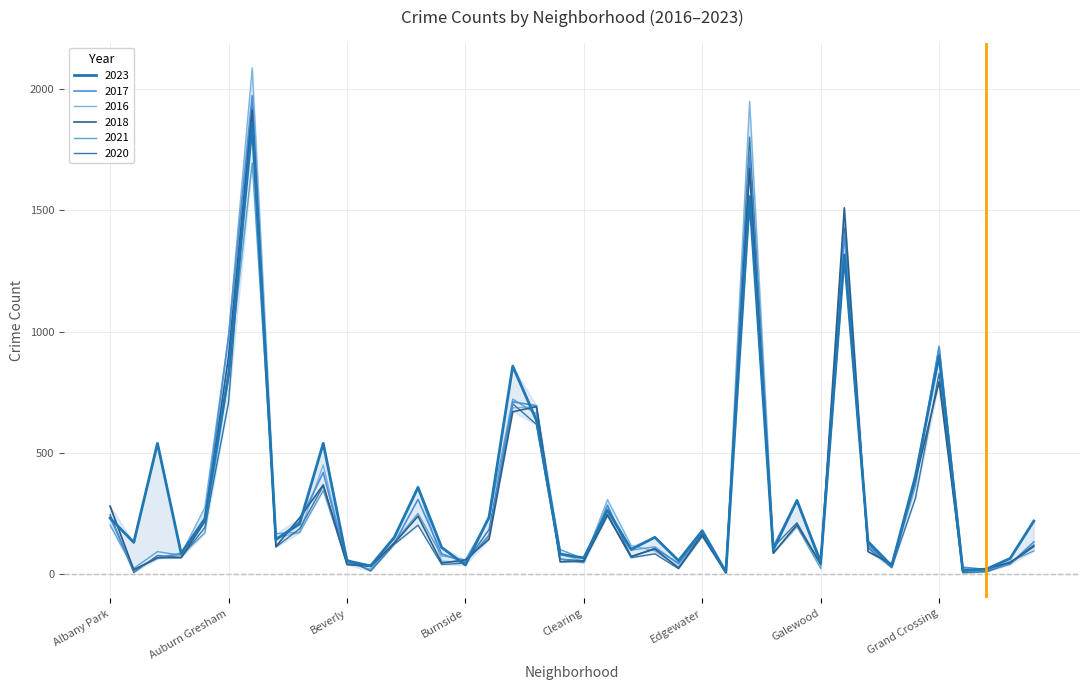

Does the chart have visible grid lines?

Yes